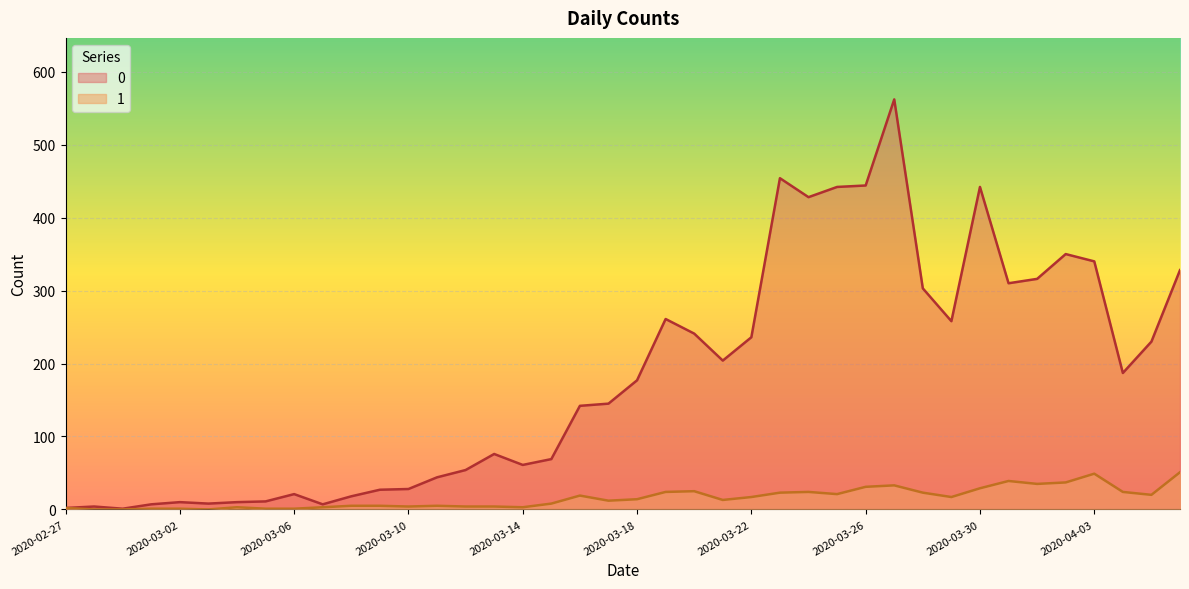

Is the value of 1 at 2020-03-20 greater than the value of 0 at 2020-03-21?

No